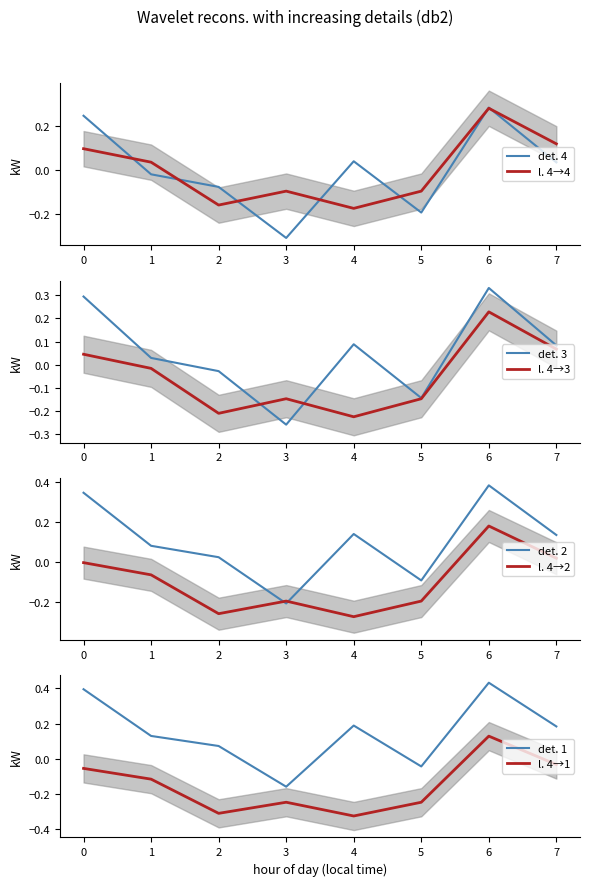

True or false: det. 1 and l. 4→1 cross at least once.

False